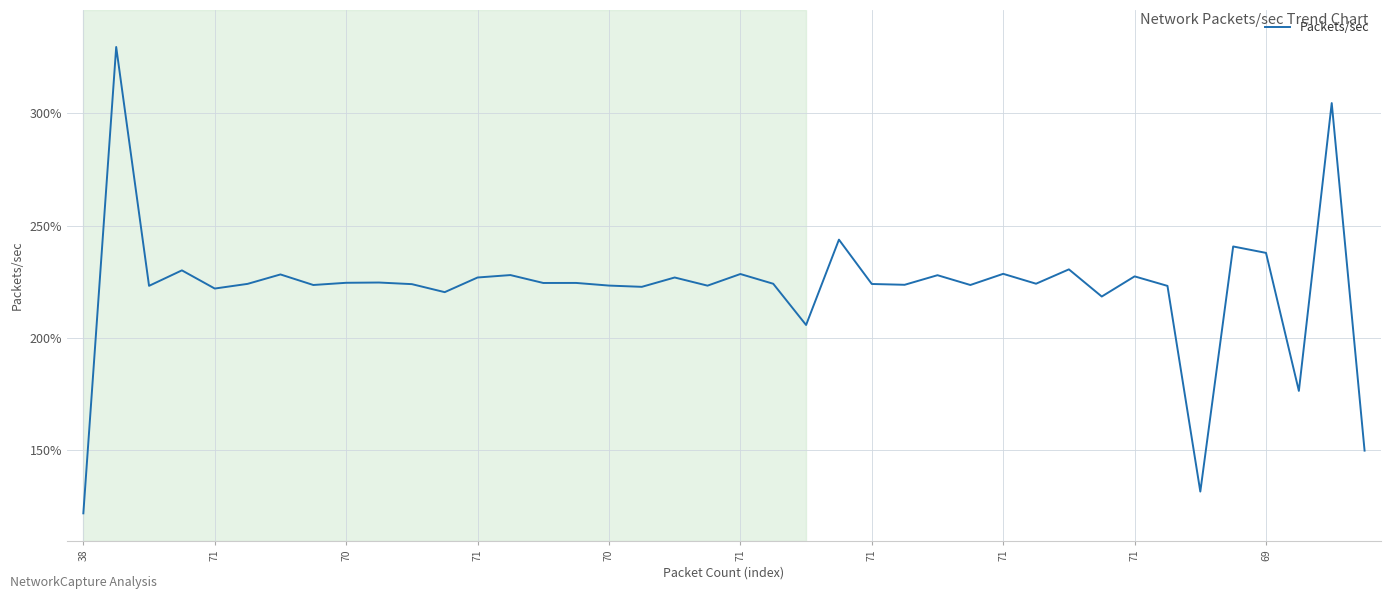

What is the greatest value displayed?

329.5